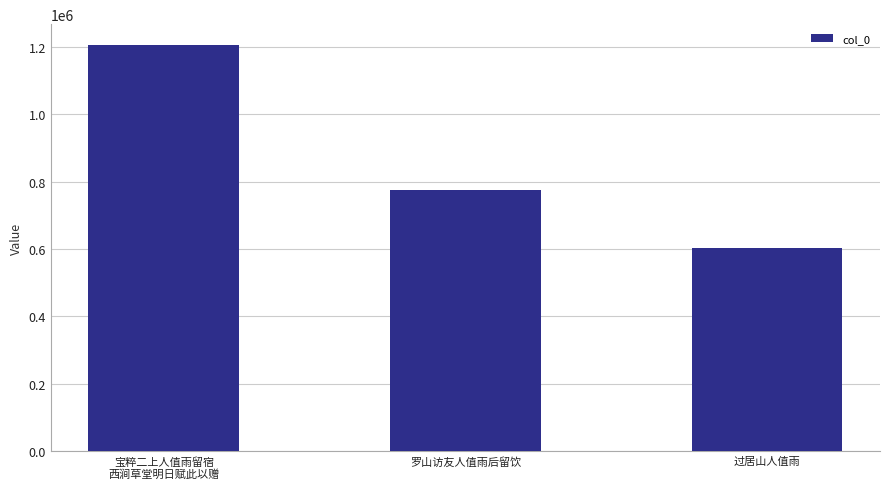

What is the ratio of the value at 过居山人值雨 to the value at 罗山访友人值雨后留饮?

0.8